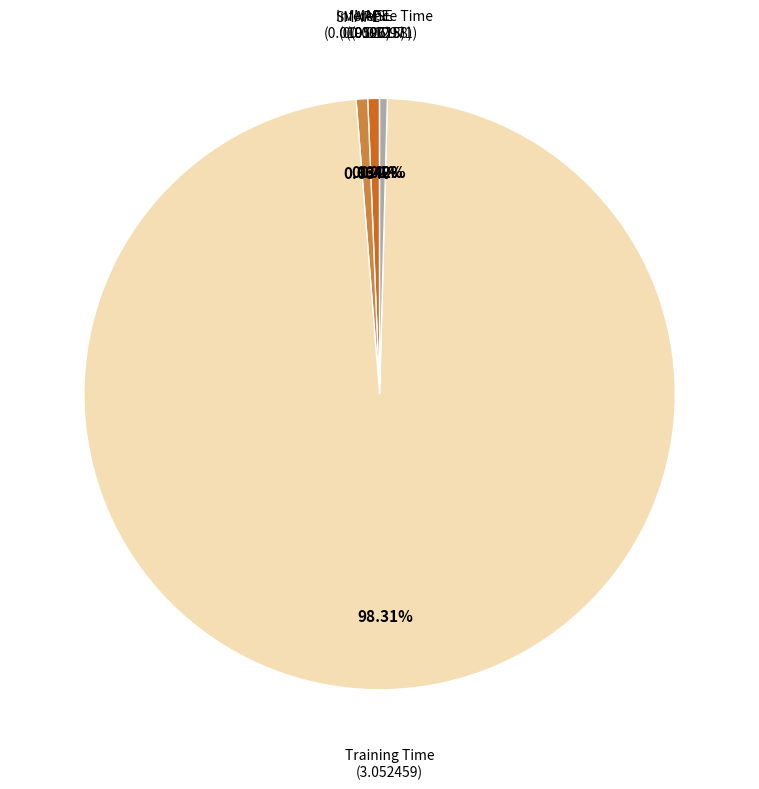

Is there a majority slice in this chart?

Yes